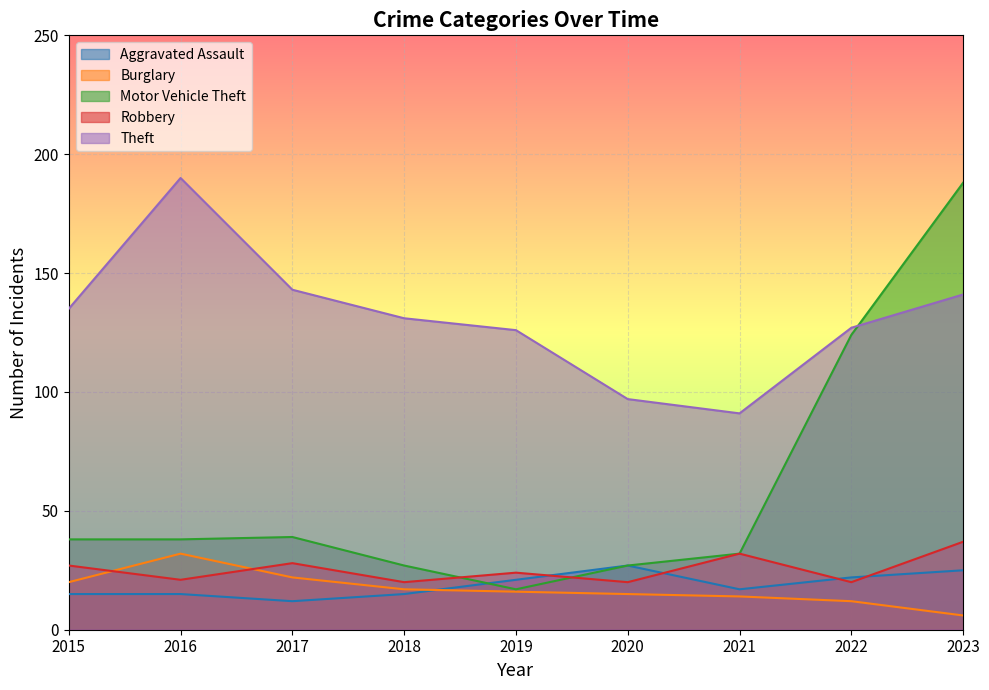

Reading right to left, what are all the values shown in this chart?

Aggravated Assault: 2023=25	2022=22	2021=17	2020=27	2019=21	2018=15	2017=12	2016=15	2015=15
Burglary: 2023=6	2022=12	2021=14	2020=15	2019=16	2018=17	2017=22	2016=32	2015=20
Motor Vehicle Theft: 2023=188	2022=124	2021=32	2020=27	2019=17	2018=27	2017=39	2016=38	2015=38
Robbery: 2023=37	2022=20	2021=32	2020=20	2019=24	2018=20	2017=28	2016=21	2015=27
Theft: 2023=141	2022=127	2021=91	2020=97	2019=126	2018=131	2017=143	2016=190	2015=135